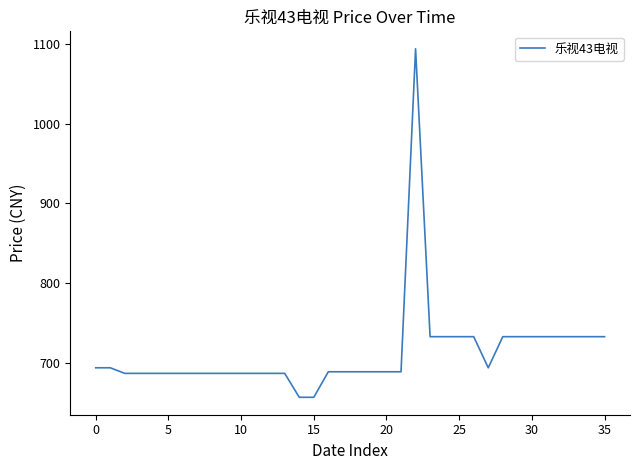

Does the chart display data point markers on the line(s)?

No